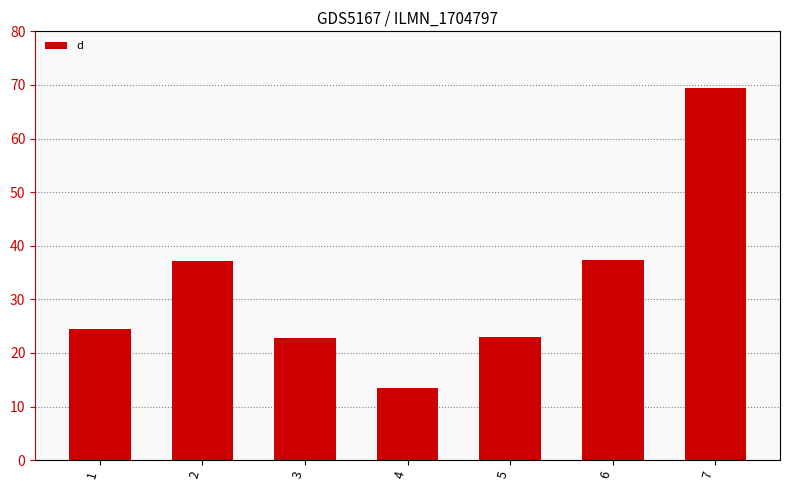

Approximately how many times larger is the value at 4 compared to 7?

0.2